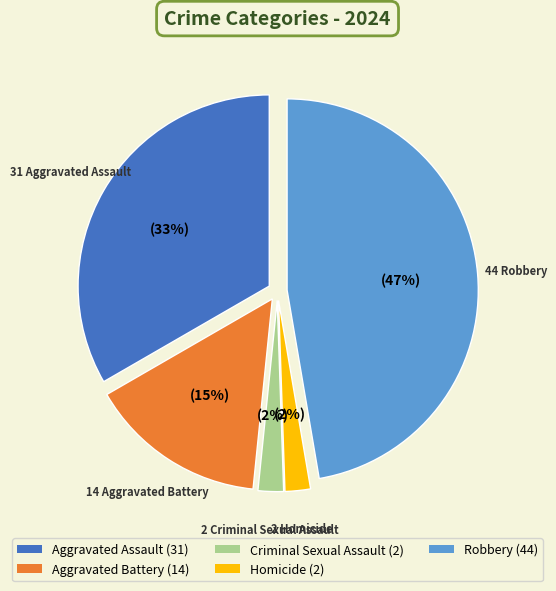

Count the number of slices in the pie.

5